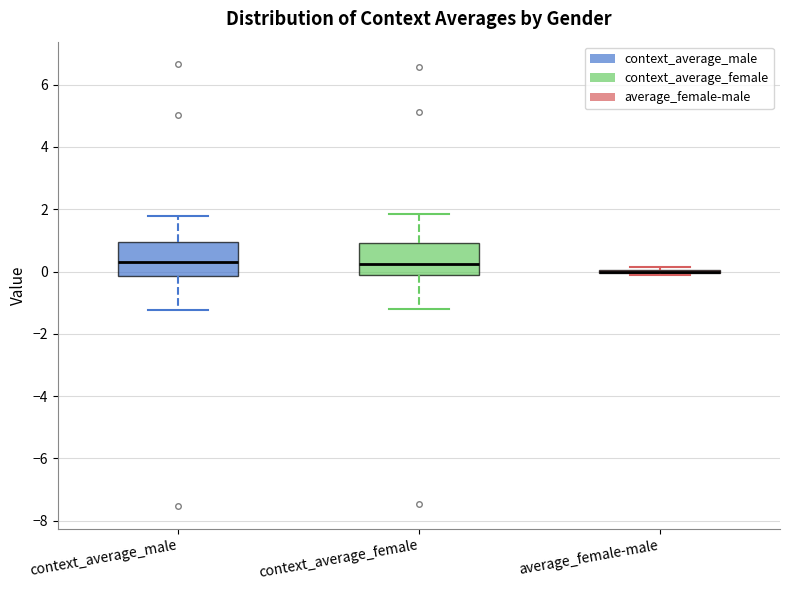

Where is the lower edge of the box for context_average_male on the y-axis? The values are not printed on the chart, so give them approximately, as read against the axis.

-0.2